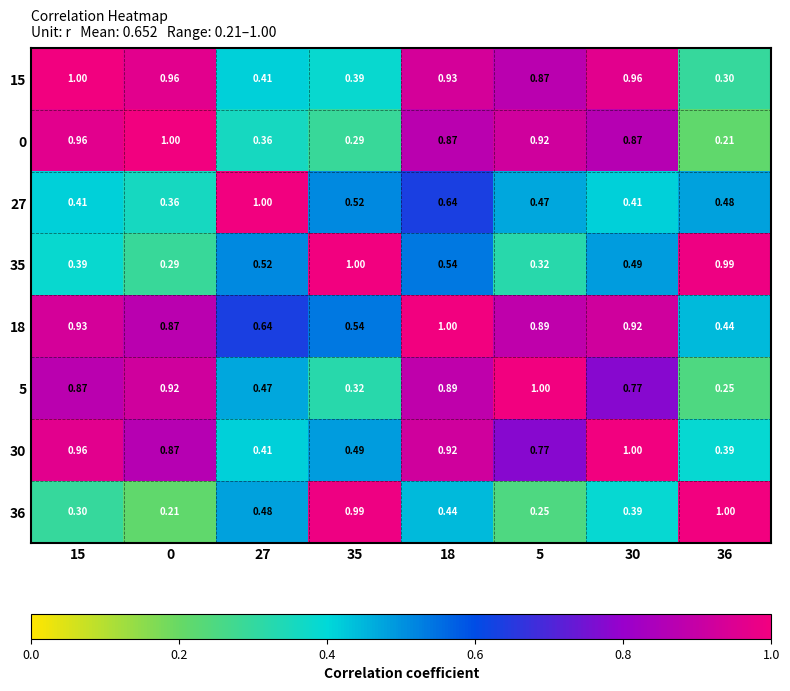

Rank the series at 36 from lowest to highest value.

0, 5, 15, 30, 18, 27, 35, 36